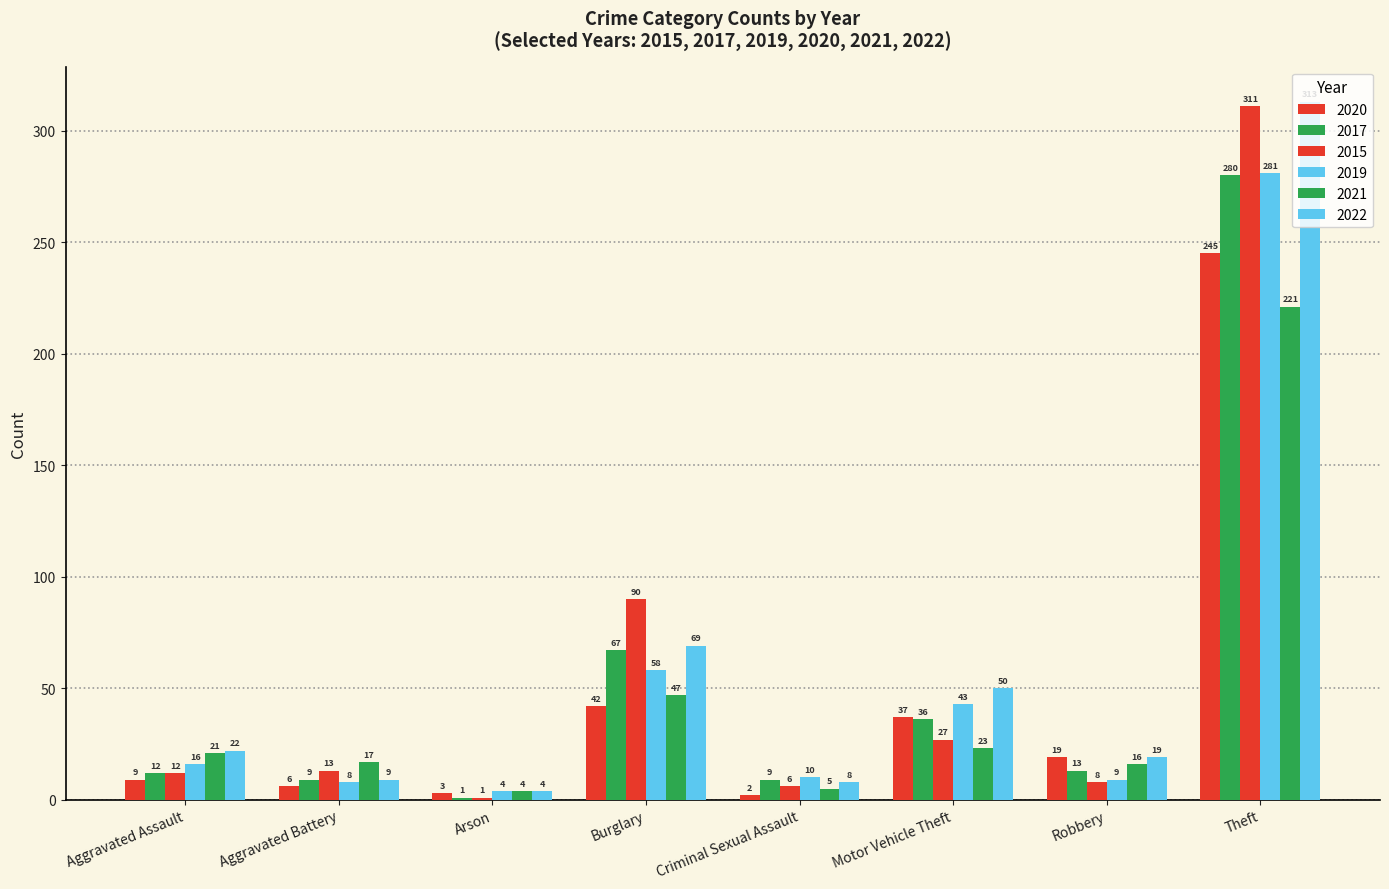

What is the label of the 3rd bar from the left?

Arson